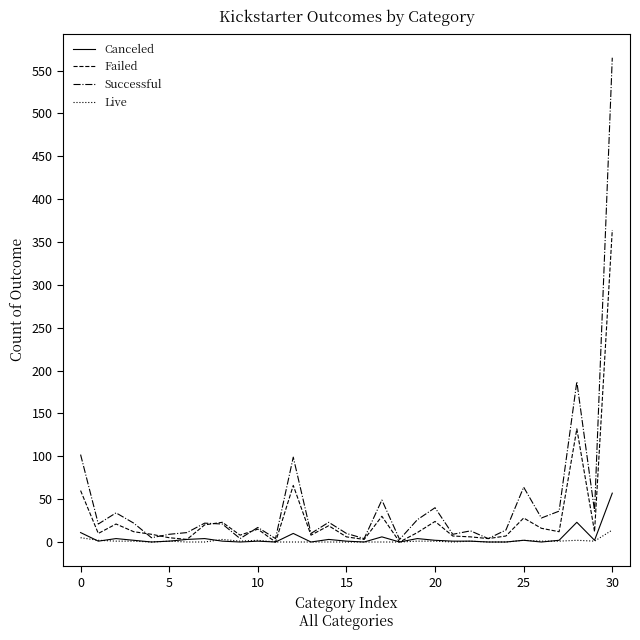

Which series has the widest spread of values?

Successful